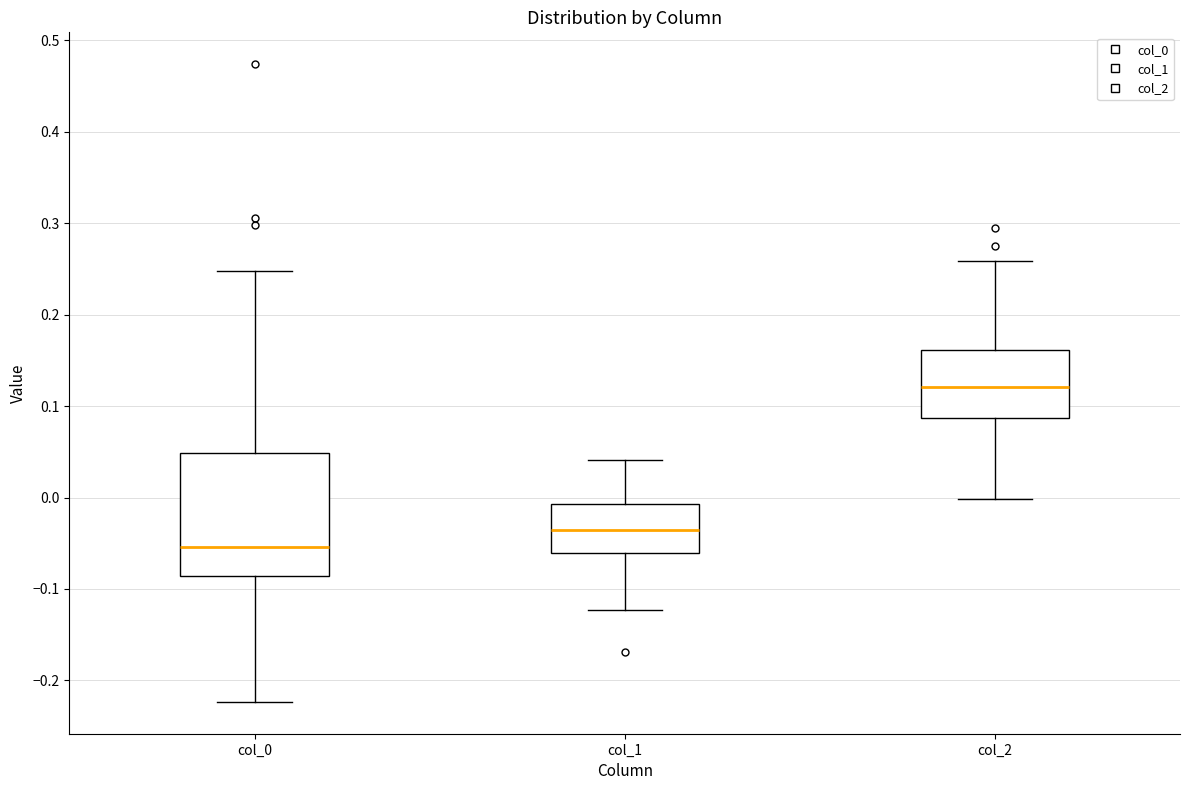

Which box has the lowest median line?

col_0